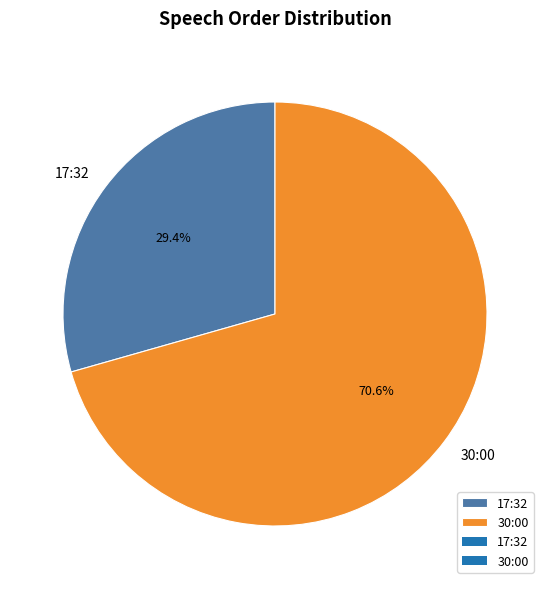

Does 17:32 account for over 50% of the chart?

No